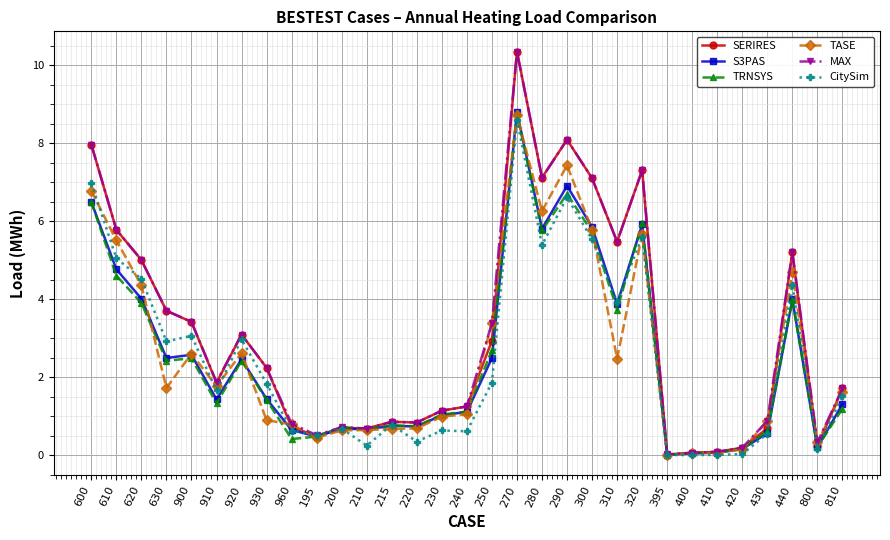

What are all the series names shown in the legend?

SERIRES, S3PAS, TRNSYS, TASE, MAX, CitySim